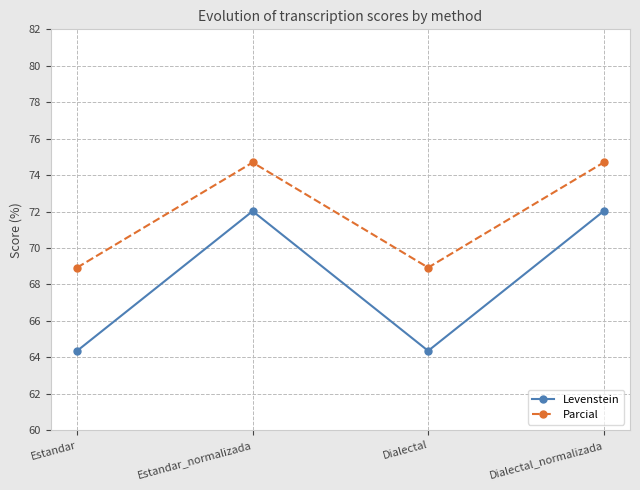

Reading right to left, extract all data points from this chart.

Levenstein: 72.0	64.4	72.0	64.4
Parcial: 74.7	68.9	74.7	68.9